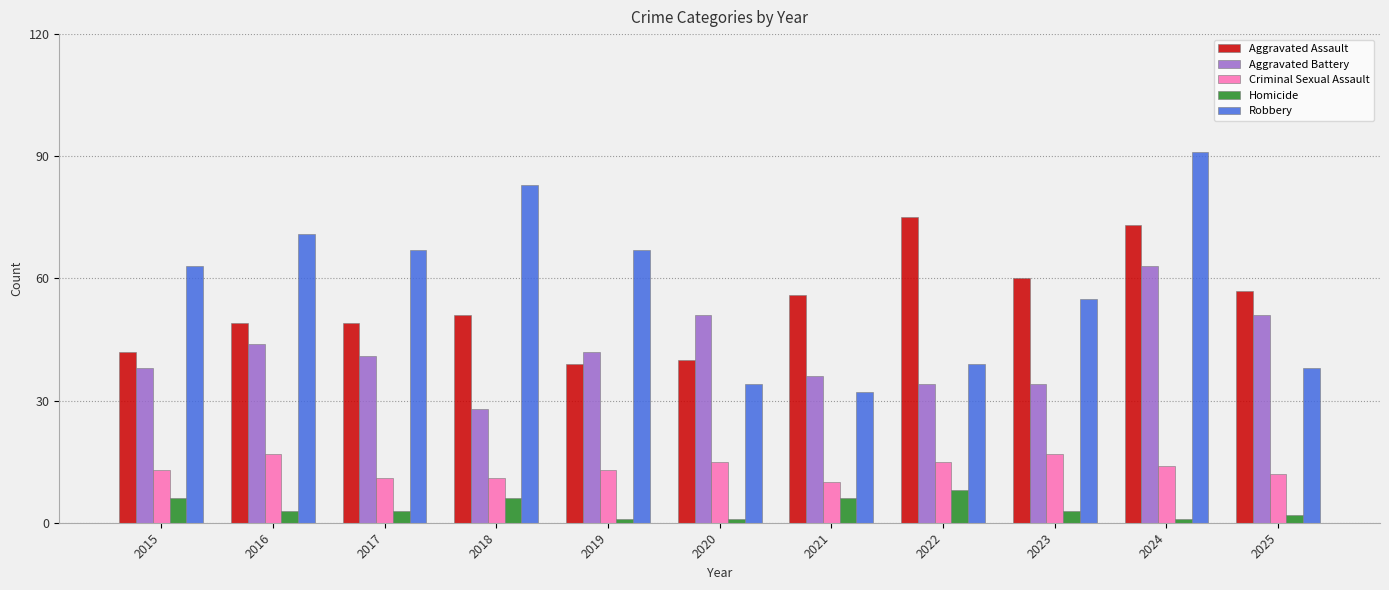

Reading right to left, transcribe all the data shown in this chart.

Aggravated Assault: 2025=57	2024=73	2023=60	2022=75	2021=56	2020=40	2019=39	2018=51	2017=49	2016=49	2015=42
Aggravated Battery: 2025=51	2024=63	2023=34	2022=34	2021=36	2020=51	2019=42	2018=28	2017=41	2016=44	2015=38
Criminal Sexual Assault: 2025=12	2024=14	2023=17	2022=15	2021=10	2020=15	2019=13	2018=11	2017=11	2016=17	2015=13
Homicide: 2025=2	2024=1	2023=3	2022=8	2021=6	2020=1	2019=1	2018=6	2017=3	2016=3	2015=6
Robbery: 2025=38	2024=91	2023=55	2022=39	2021=32	2020=34	2019=67	2018=83	2017=67	2016=71	2015=63